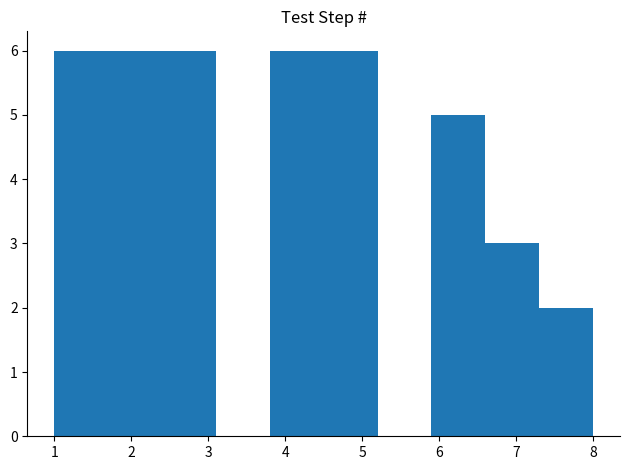

How tall is the bar that spans 2.4 to 3.1 on the x-axis? The values are not printed on the chart, so give them approximately, as read against the axis.

6